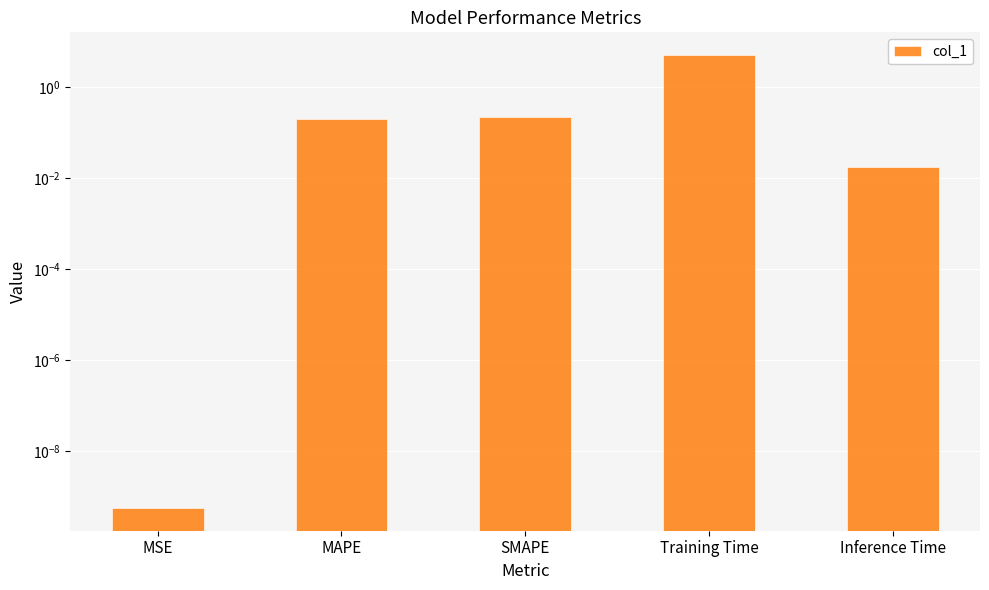

What is the sum of the values at MSE and SMAPE?

0.2